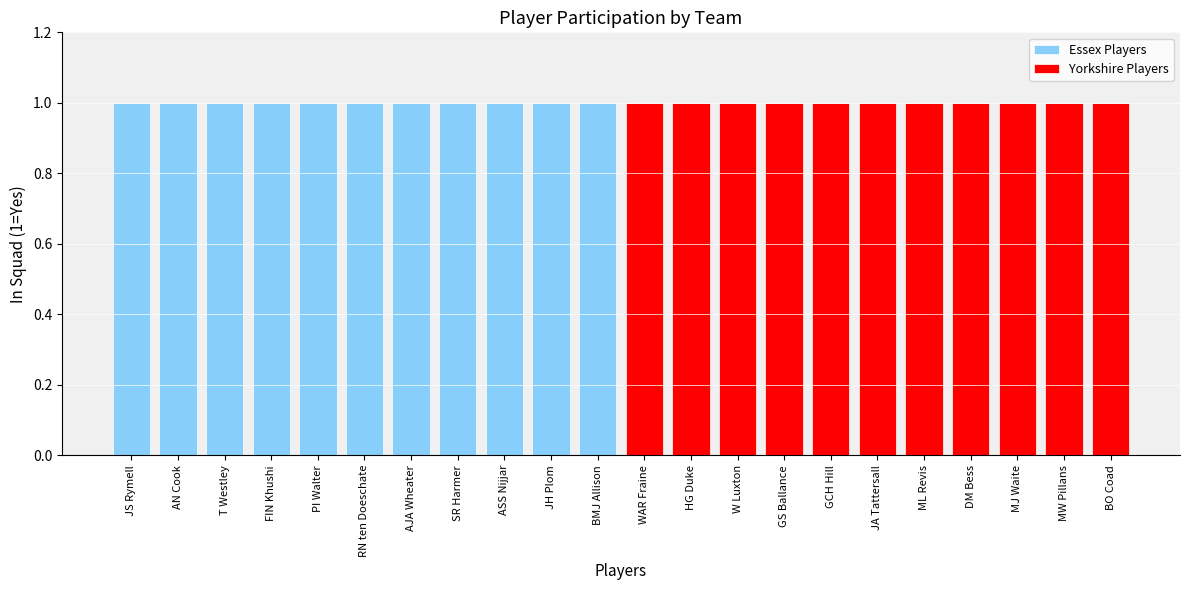

How many values in the Yorkshire Players series are below 1?

11